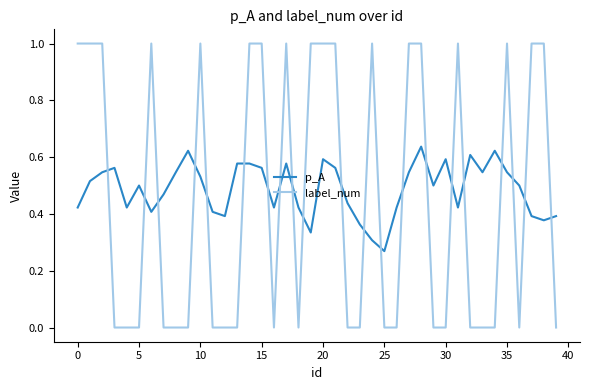

Rank the series by their maximum value, from highest to lowest.

label_num, p_A